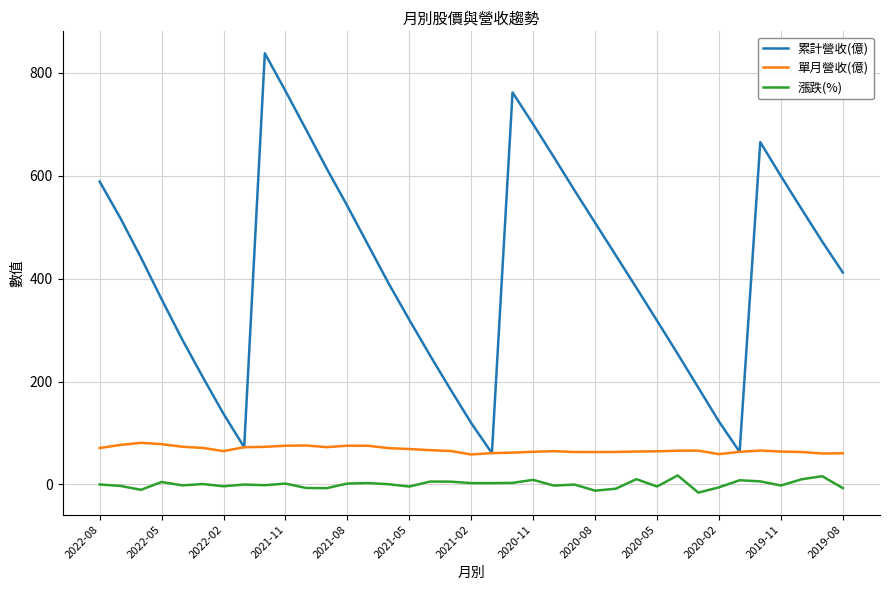

Rank the series by their maximum value, from lowest to highest.

漲跌(%), 單月營收(億), 累計營收(億)